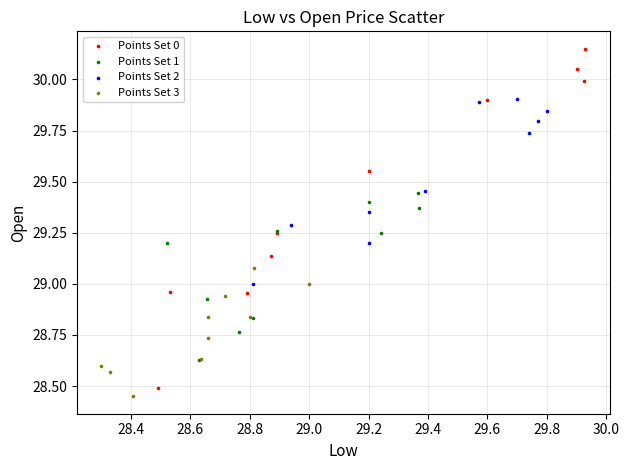

Which series reaches the maximum Y coordinate?

Points Set 0